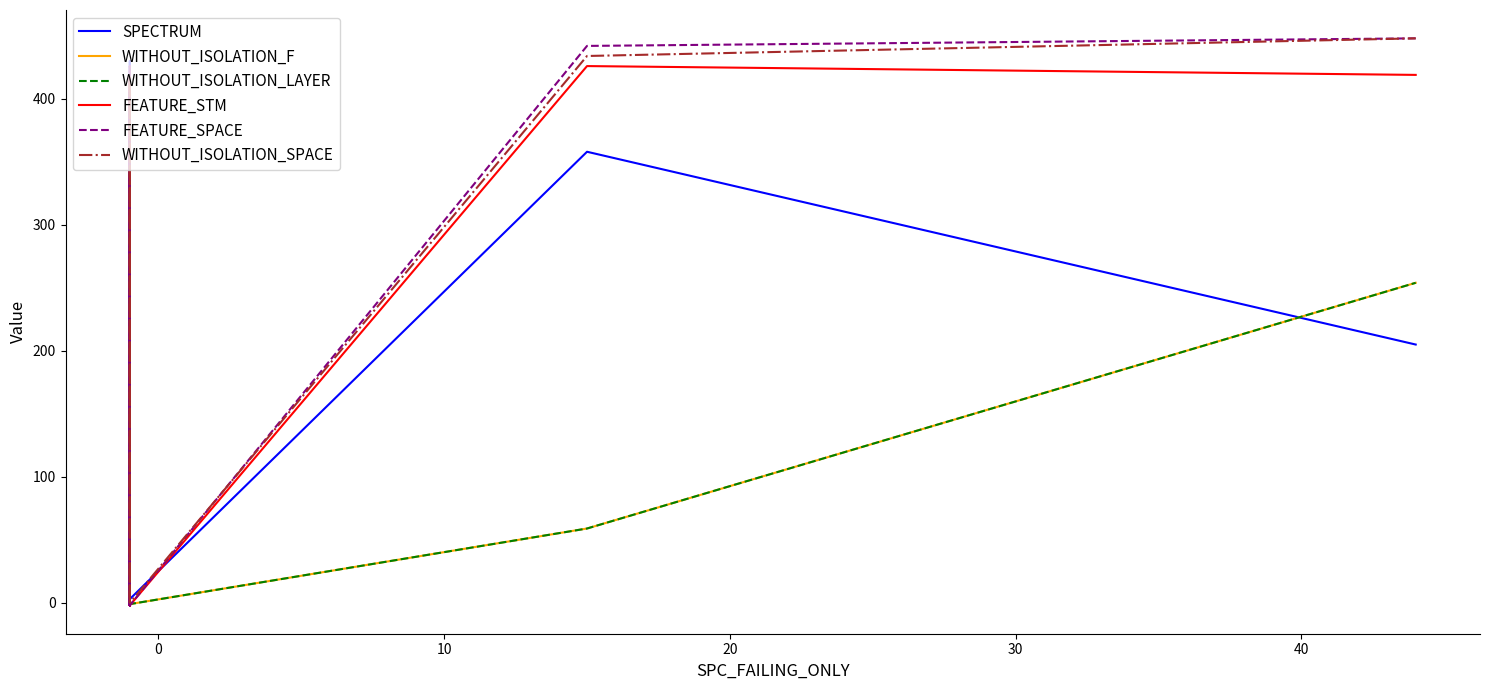

True or false: SPECTRUM has more than 1 interior local peaks.

True